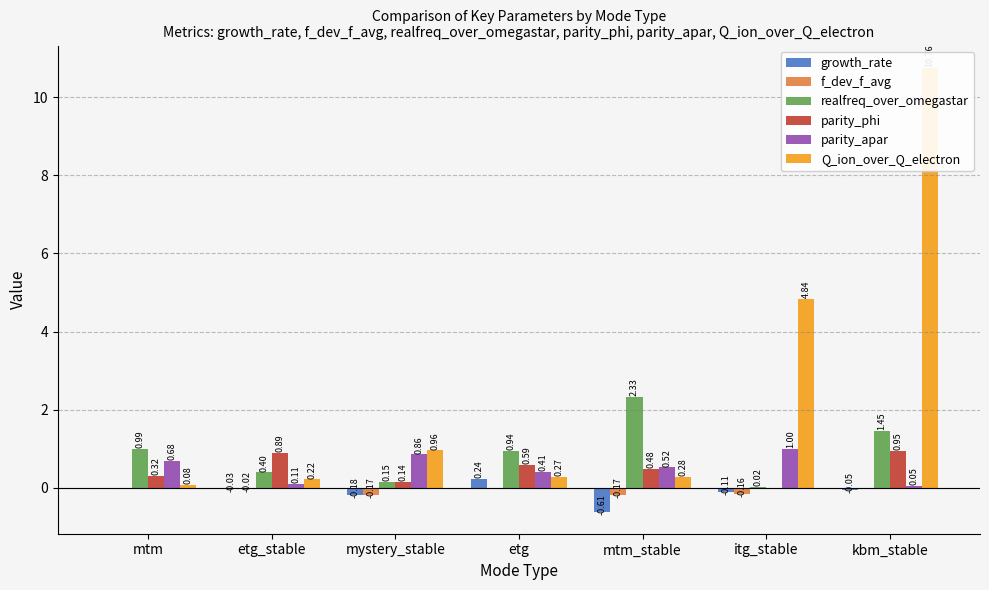

True or false: f_dev_f_avg has a value of -0.0 at etg_stable.

False